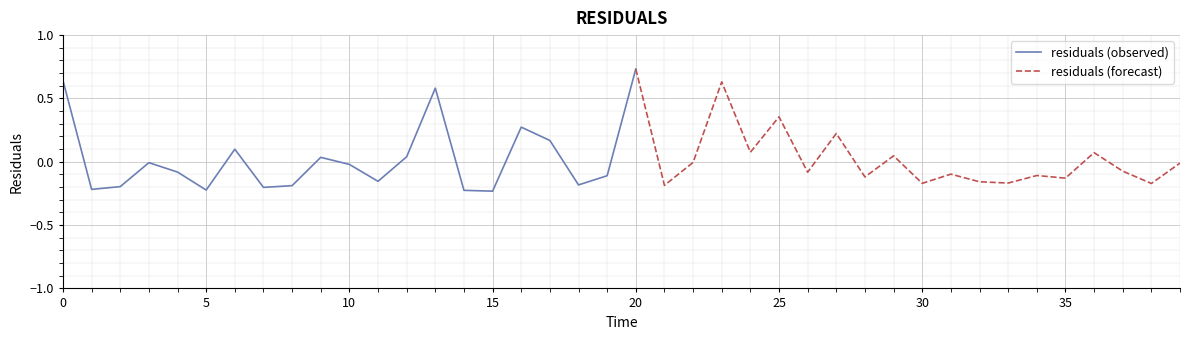

What is the difference between the maximum and minimum values?

1.0